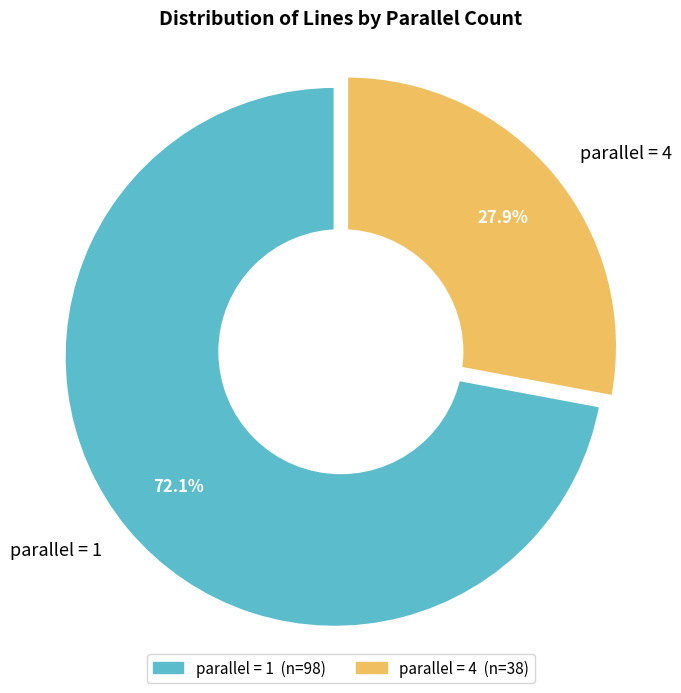

True or false: parallel=4 accounts for 40% of the total.

False